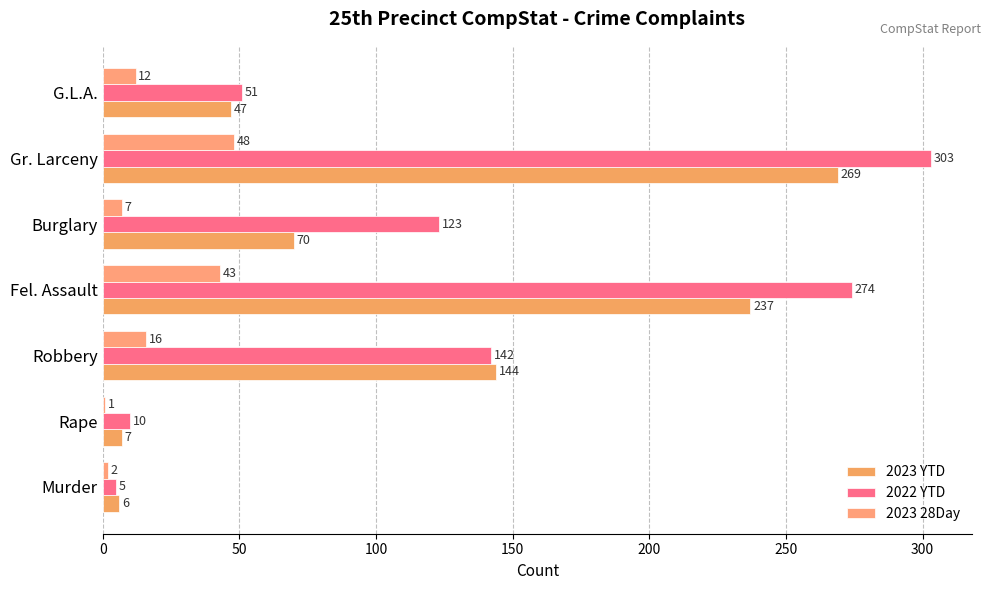

List the series in order of their overall mean, lowest first.

2023 28Day, 2023 YTD, 2022 YTD